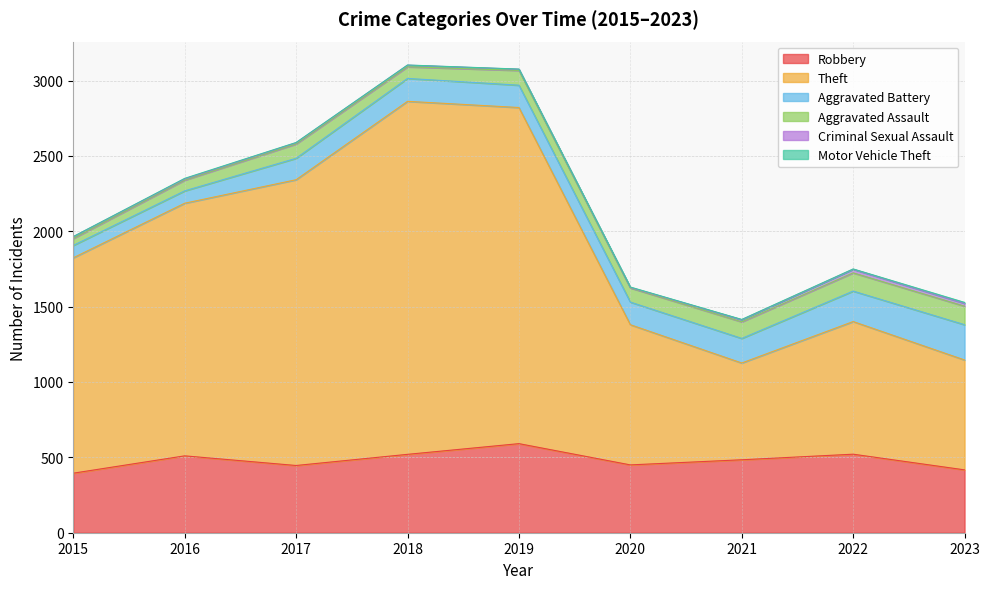

What is the average value of the Robbery series?

482